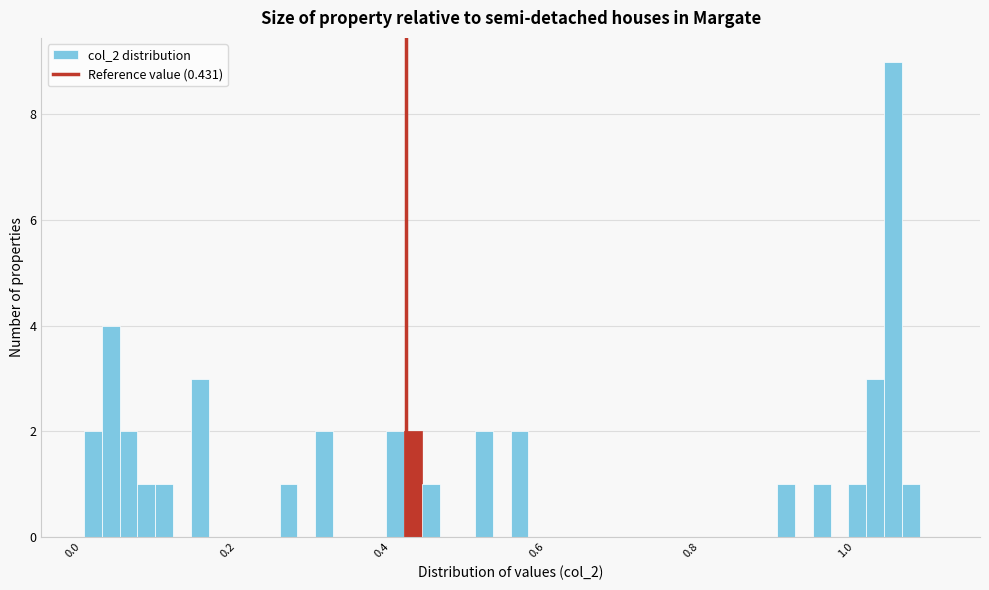

Around what value on the x-axis is the tallest bar? Give the approximate position of its centre, as read against the axis.

1.06